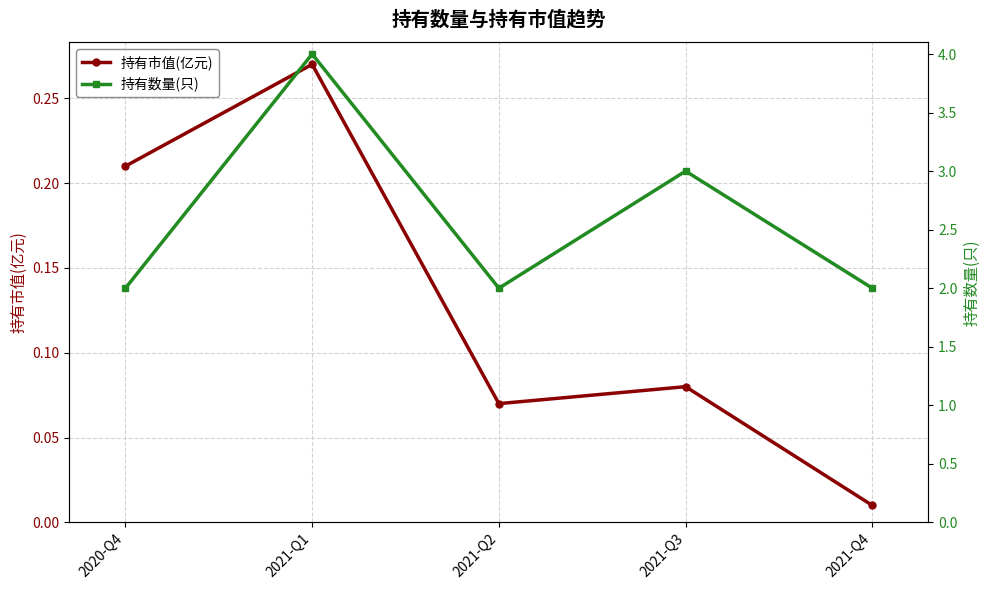

What is the minimum value for 持有数量(只)?

2.0